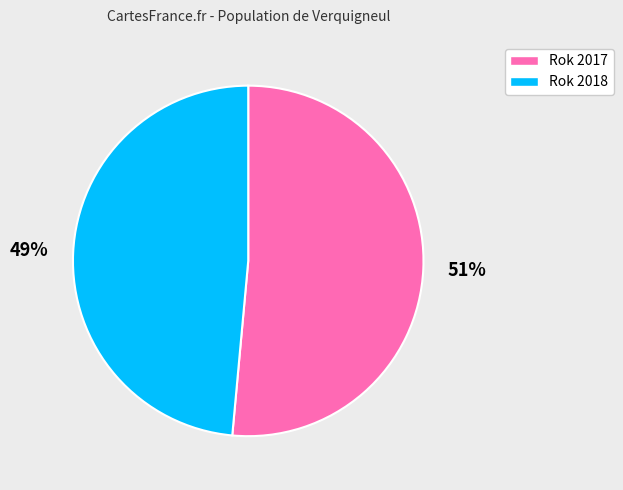

To the nearest percent, what portion does Rok 2018 represent?

49%